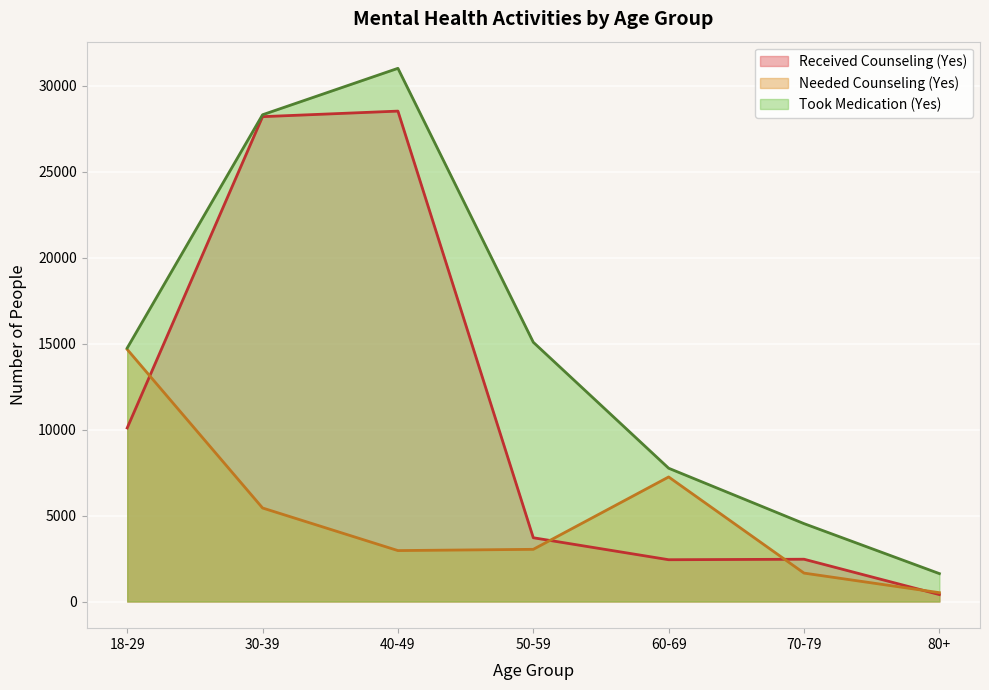

Reading left to right, what are all the values shown in this chart?

Received Counseling (Yes): 18-29=10098	30-39=28210	40-49=28533	50-59=3710	60-69=2431	70-79=2460	80+=403
Needed Counseling (Yes): 18-29=14668	30-39=5441	40-49=2963	50-59=3036	60-69=7247	70-79=1653	80+=514
Took Medication (Yes): 18-29=14747	30-39=28321	40-49=31022	50-59=15085	60-69=7754	70-79=4531	80+=1623